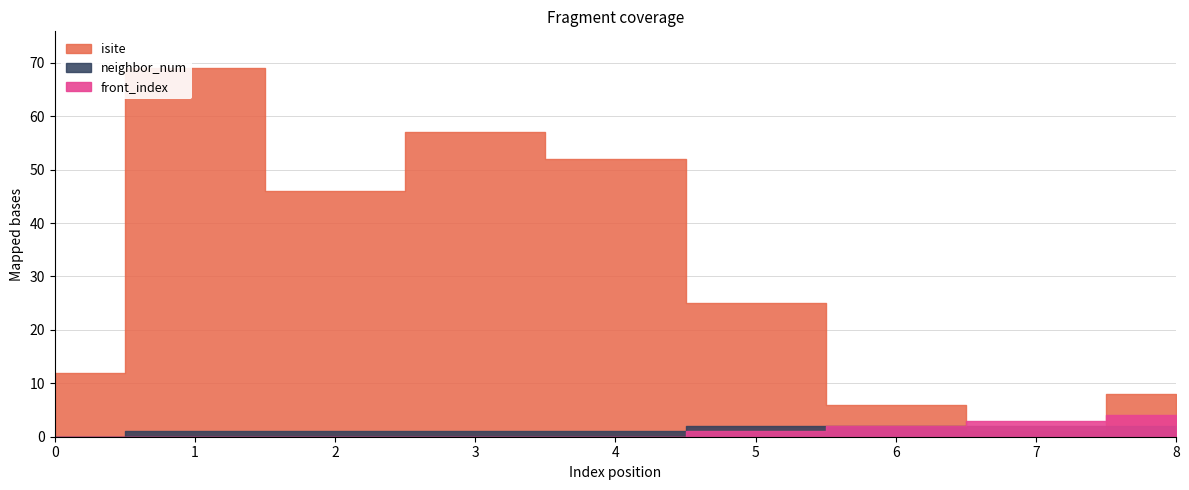

List the labels in order of isite value, largest first.

1, 3, 4, 2, 5, 0, 8, 6, 7